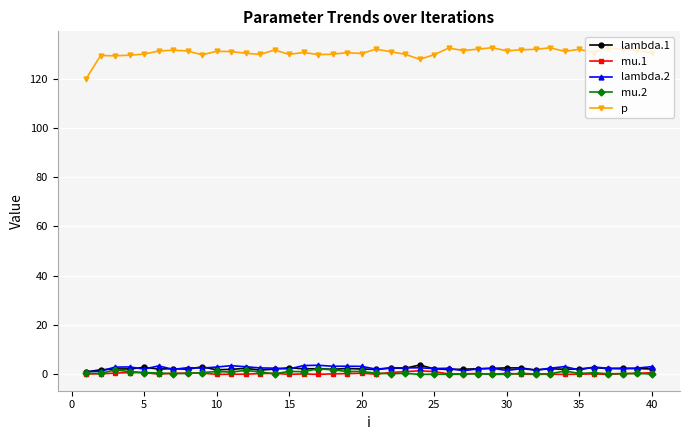

True or false: lambda.2 has more than 0 interior local peaks.

True